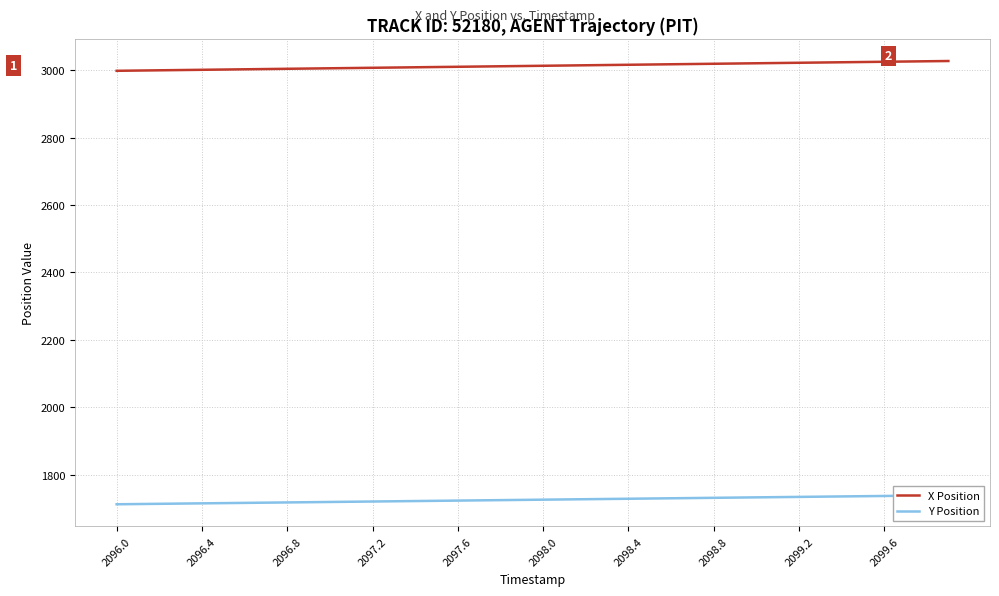

True or false: Y Position and X Position cross at least once.

False